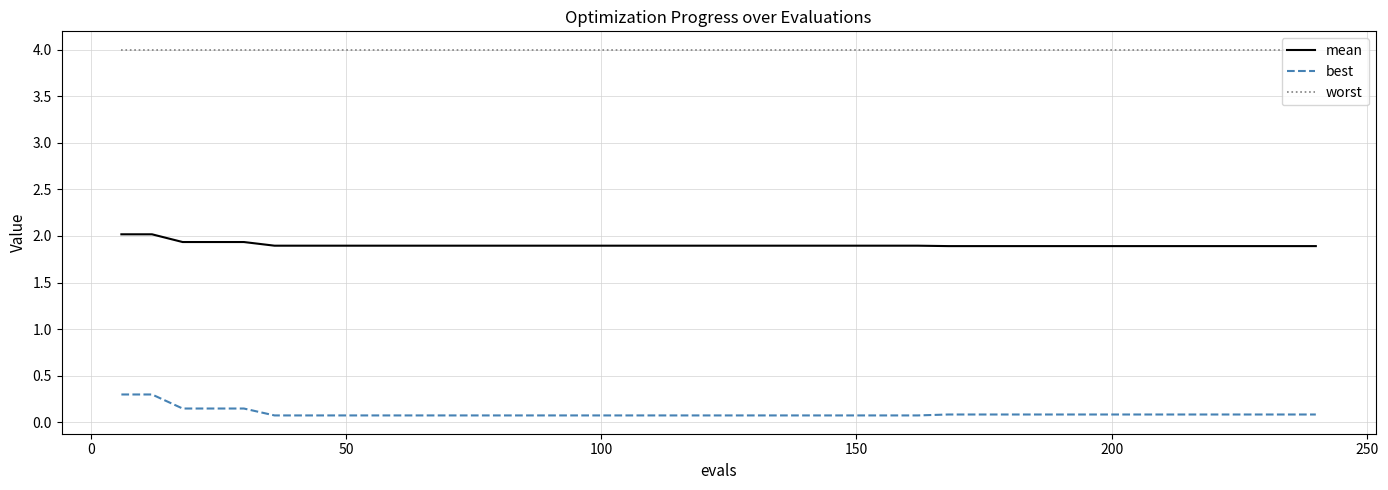

Which series has the widest spread of values?

best